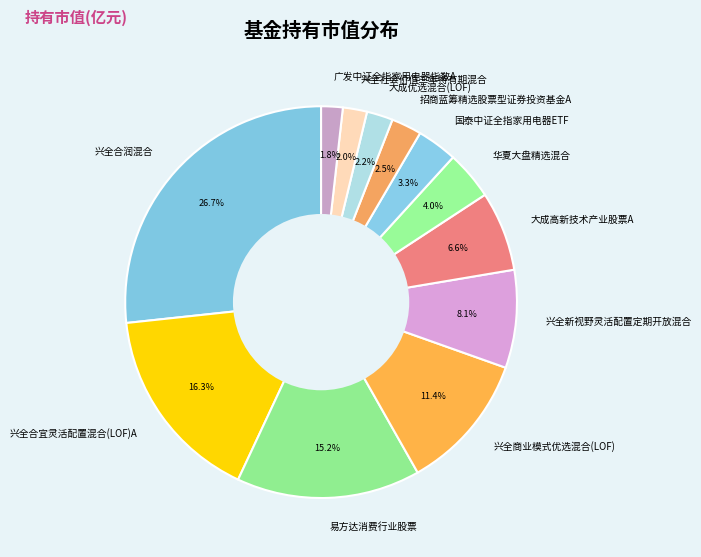

Is there any slice that represents more than half of the pie?

No